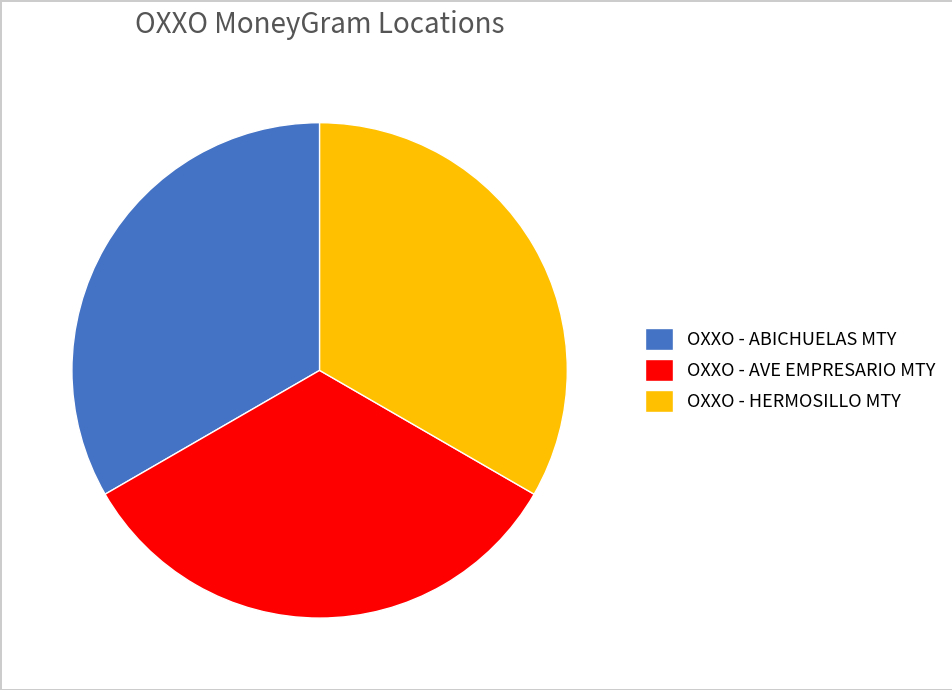

Is it true that OXXO - AVE EMPRESARIO MTY is 33% of the pie?

True